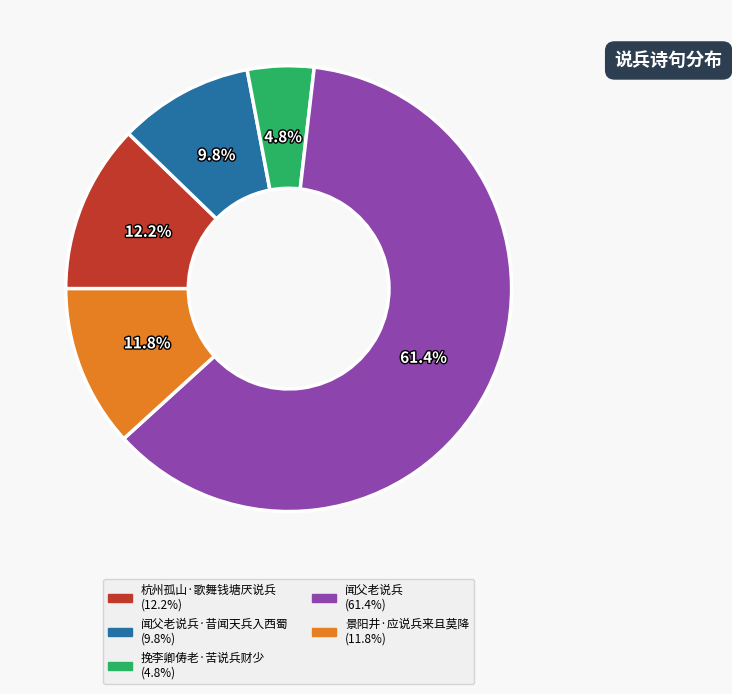

Does any single category account for the majority?

Yes